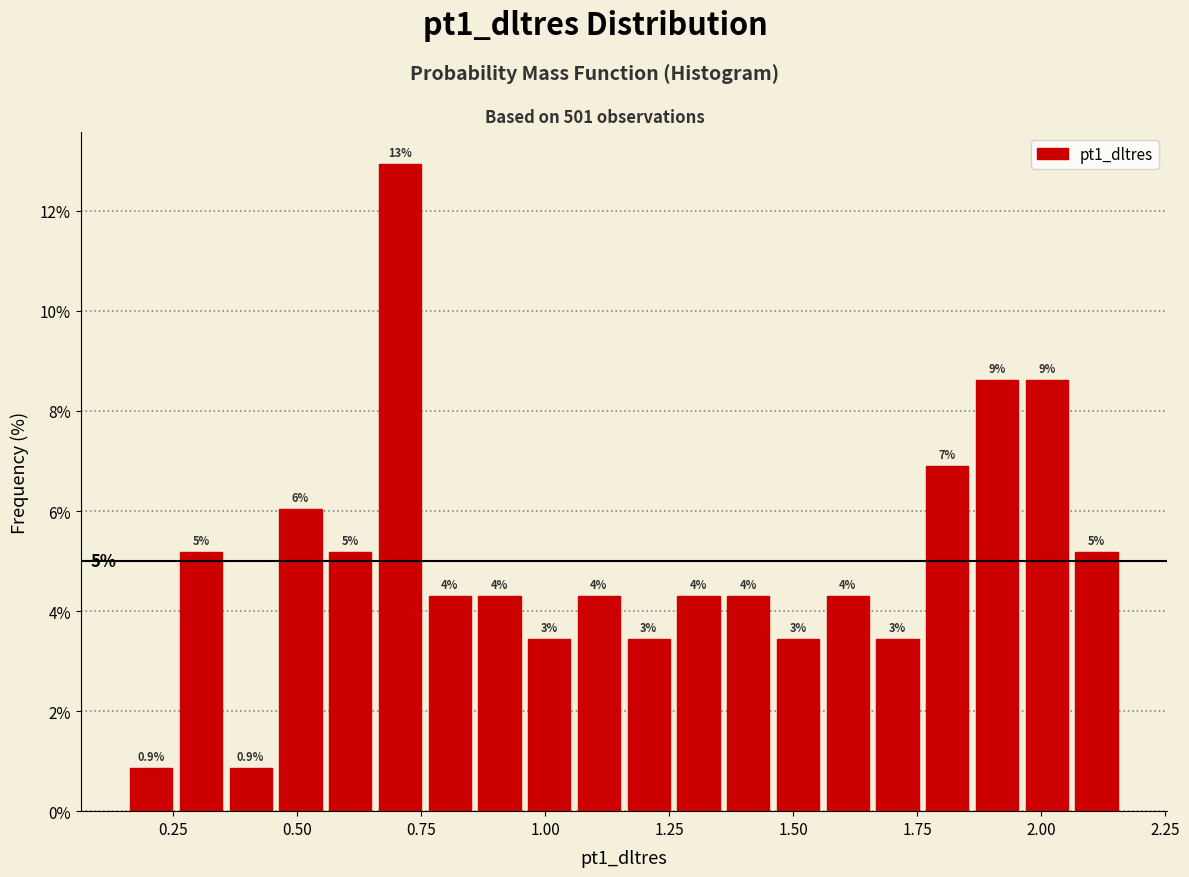

Read against the x-axis, roughly where is the centre of the tallest bar?

0.70